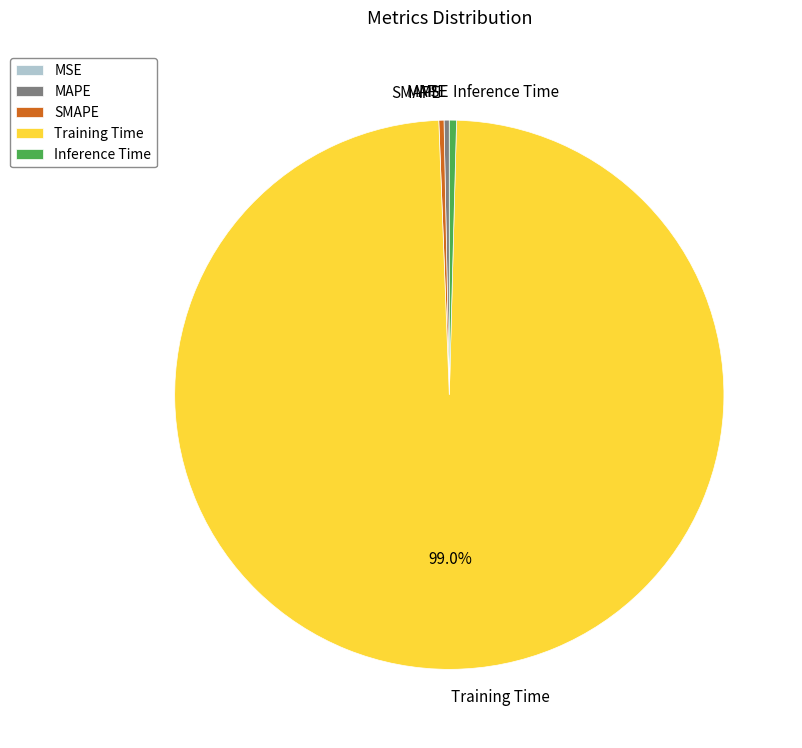

Combined, do MAPE and SMAPE account for over 50%?

No